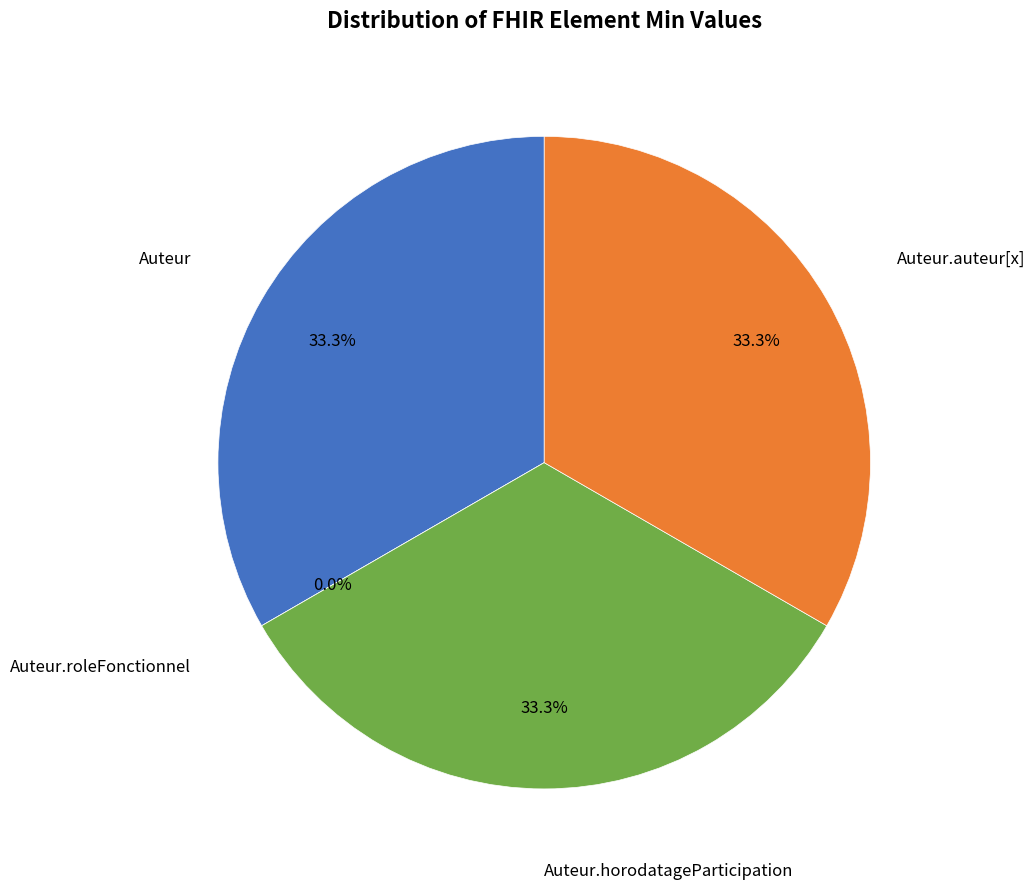

How many segments does this pie chart have?

4